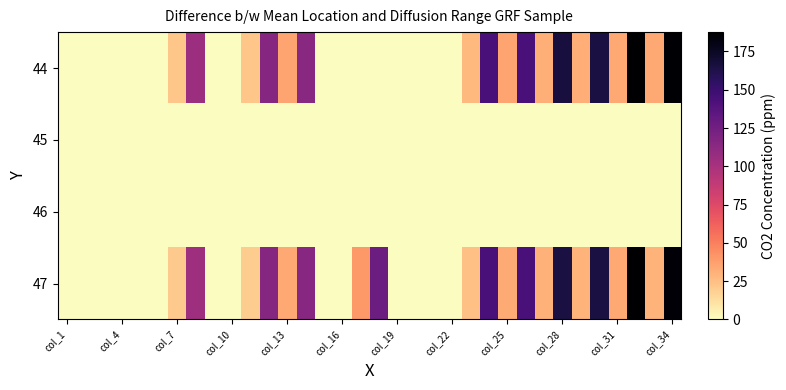

How many distinct data groups are displayed?

4